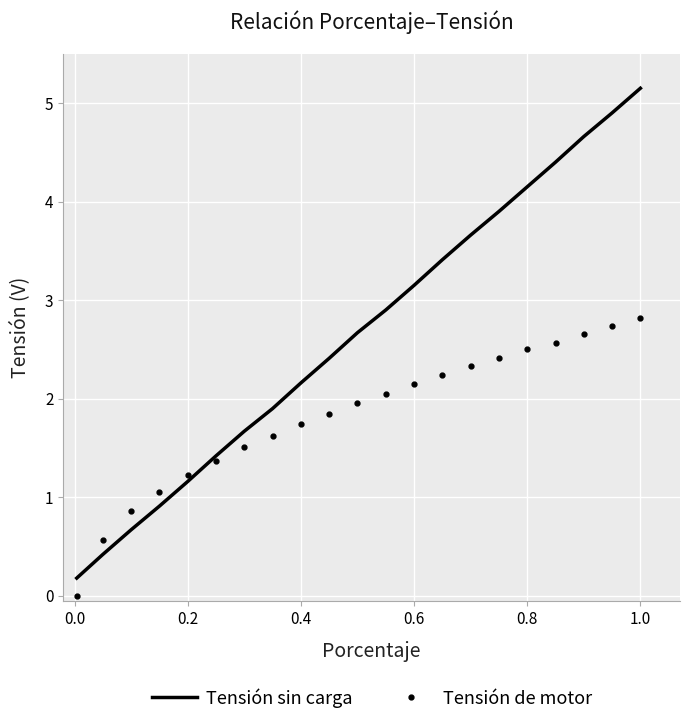

Which series has the largest range (max minus min)?

Tensión sin carga